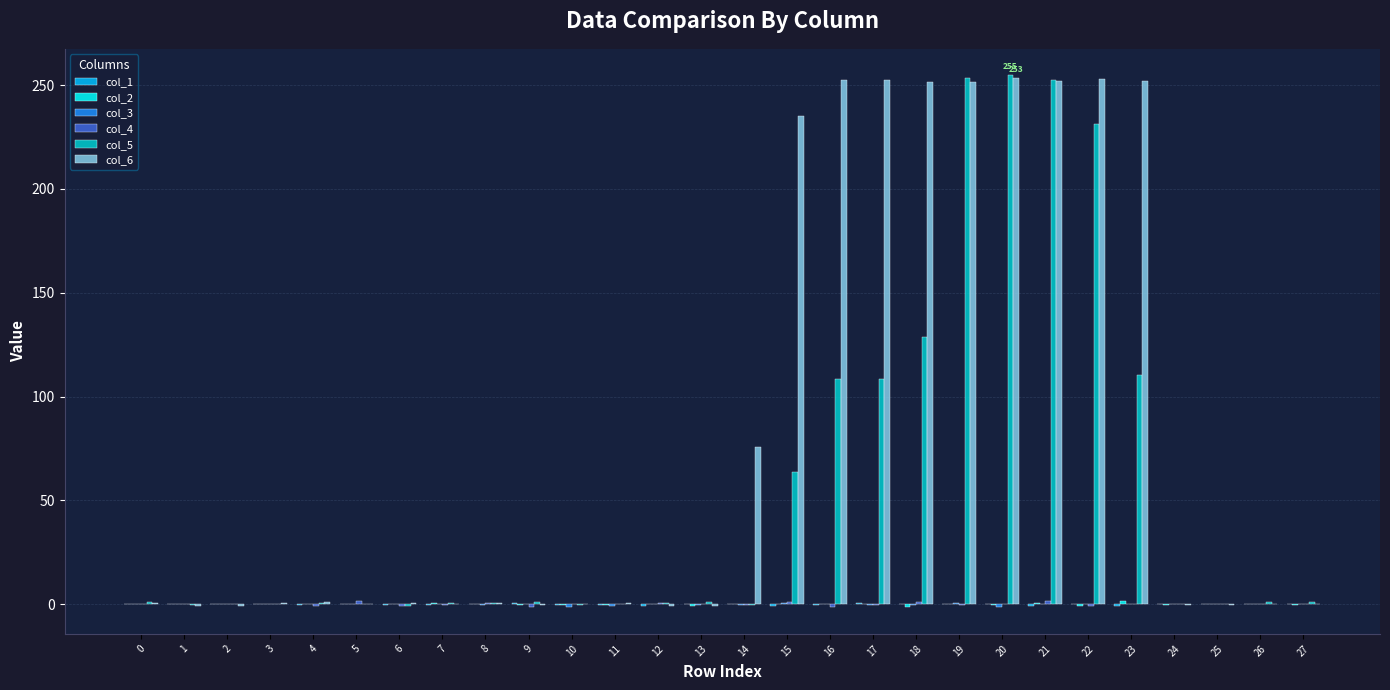

What is the greatest value displayed?

254.6